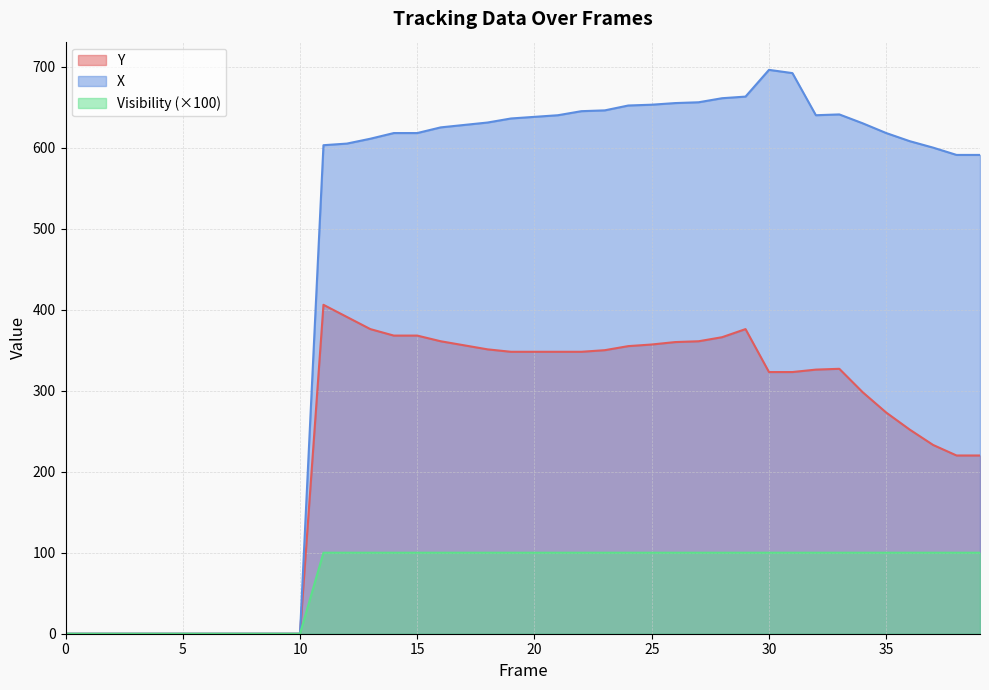

What is the value of the Visibility point at the 23rd from the left?

100